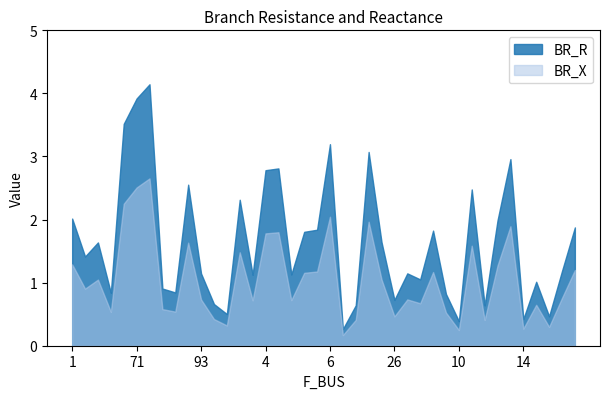

What are all the series names shown in the legend?

BR_R, BR_X